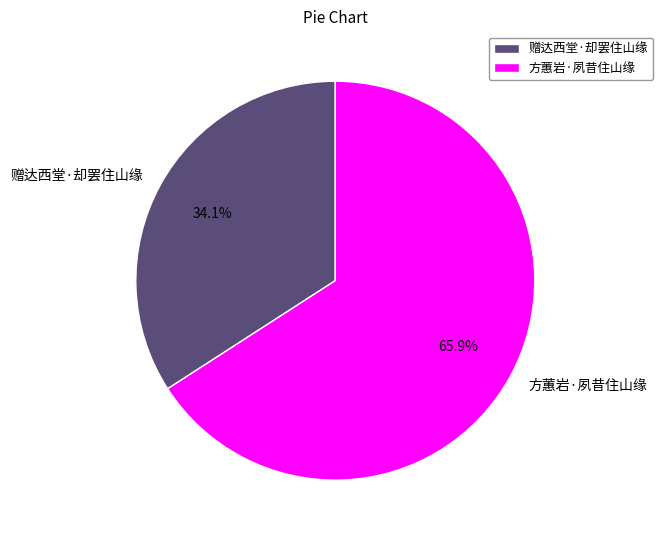

Between 方蕙岩·夙昔住山缘 and 赠达西堂·却罢住山缘, which is larger?

方蕙岩·夙昔住山缘